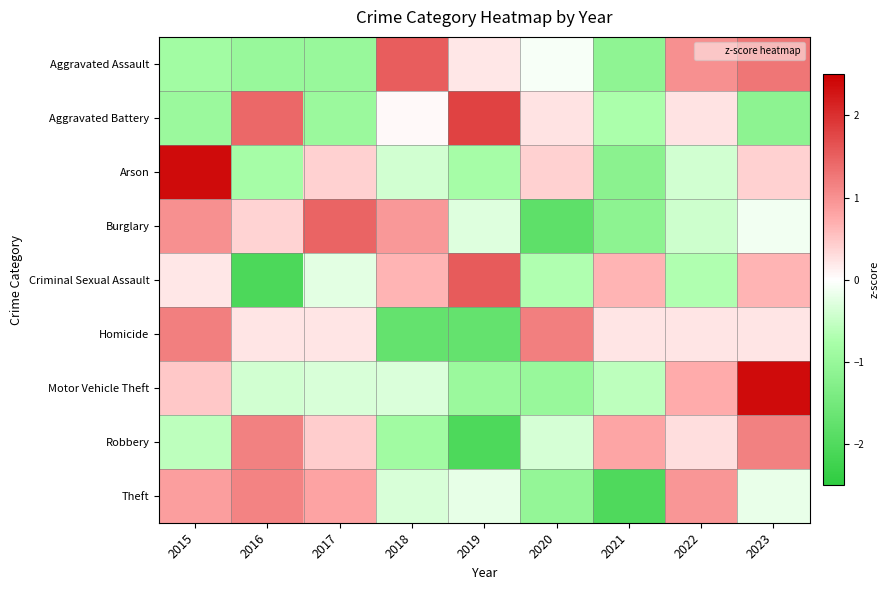

Rank the series by their maximum value, from lowest to highest.

Theft, Robbery, Homicide, Burglary, Aggravated Assault, Criminal Sexual Assault, Aggravated Battery, Arson, Motor Vehicle Theft